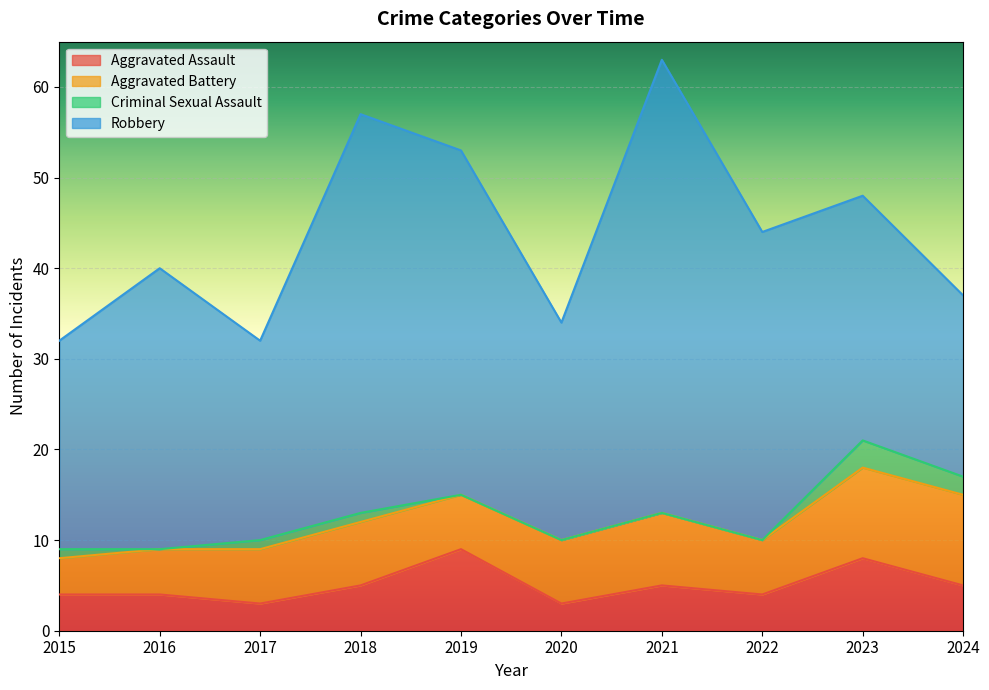

What is the average value of the Robbery series?

31